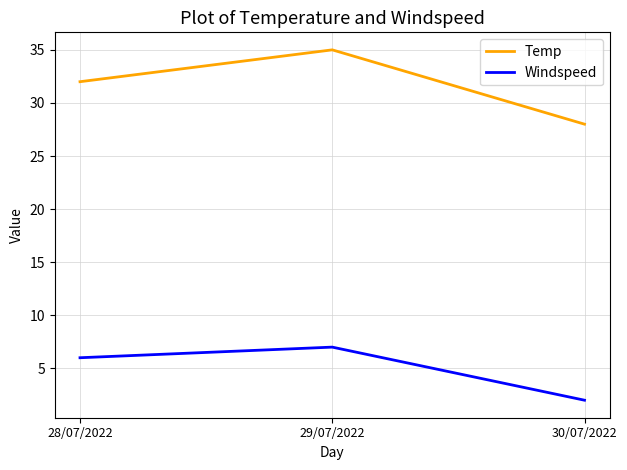

Rank the series at 29/07/2022 from highest to lowest value.

Temp, Windspeed